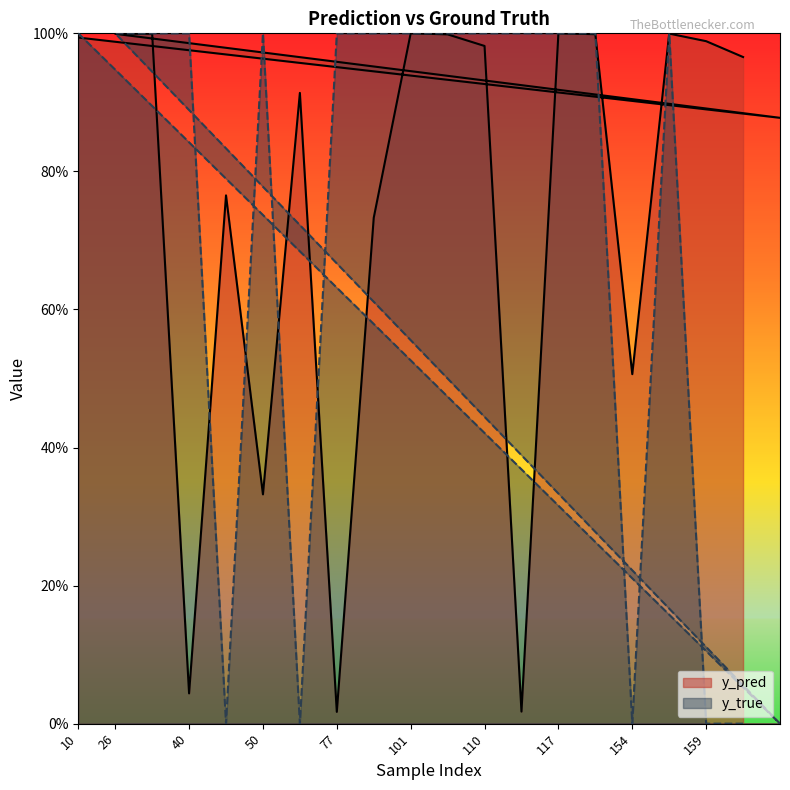

How many y_true values are between 0 and 1?

20